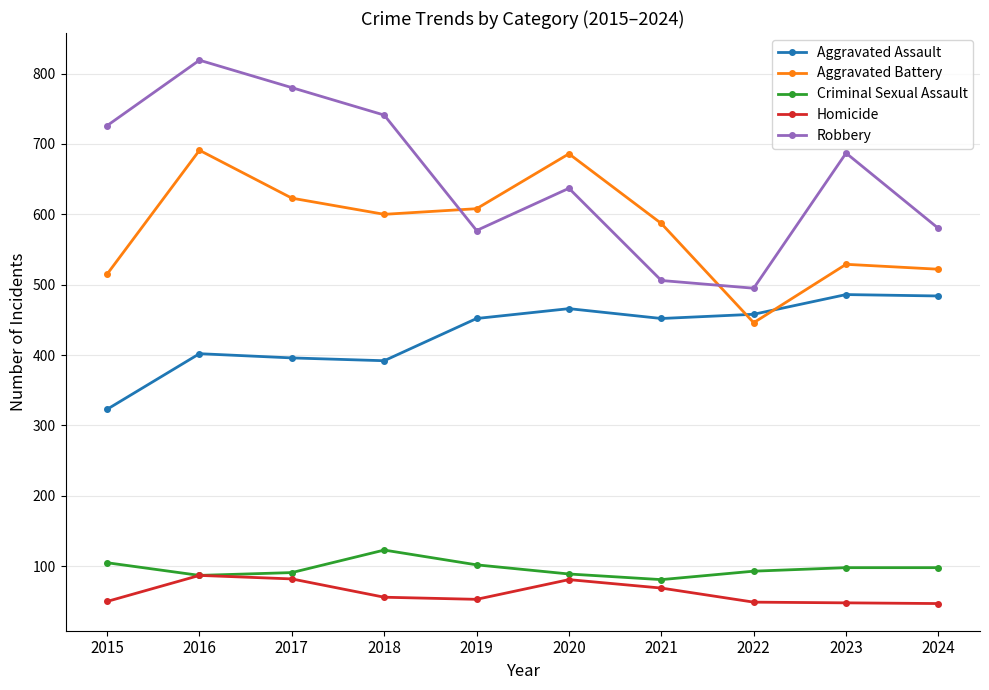

What is the difference between the highest and lowest values at 2019?

555